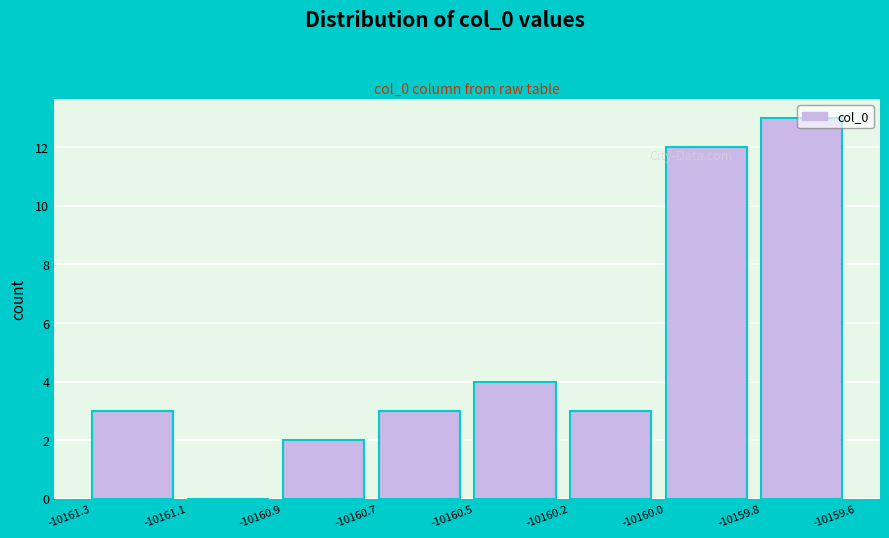

The value at -10160.9 is 2. True or false?

True